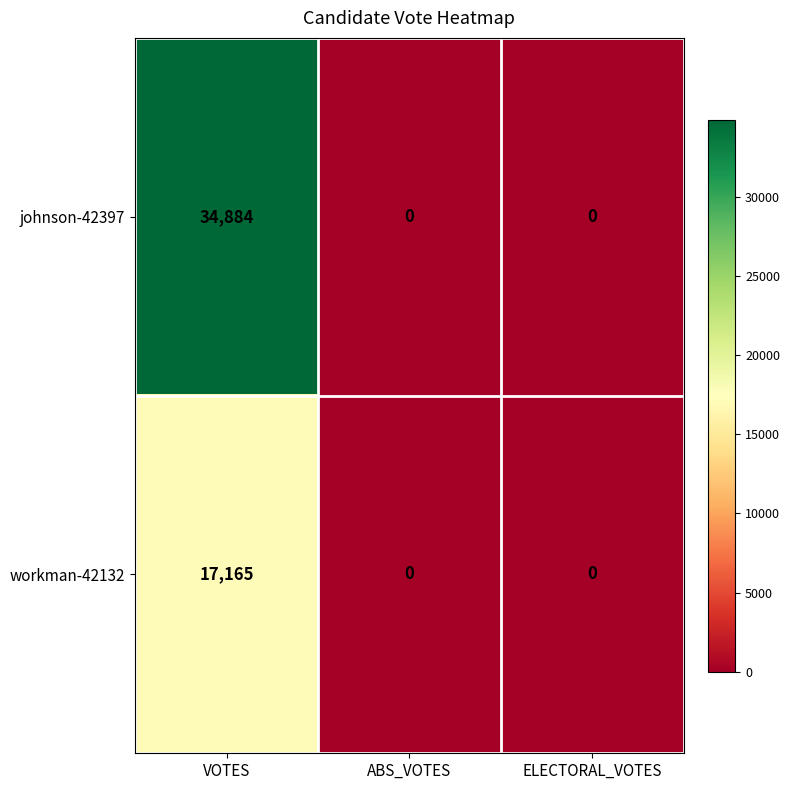

At VOTES, list the series in order from smallest to largest.

workman-42132, johnson-42397